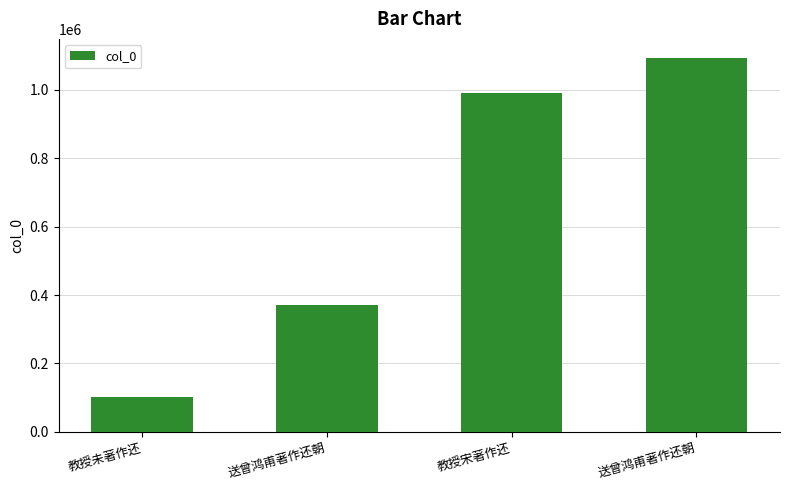

How many values are below 991535?

2